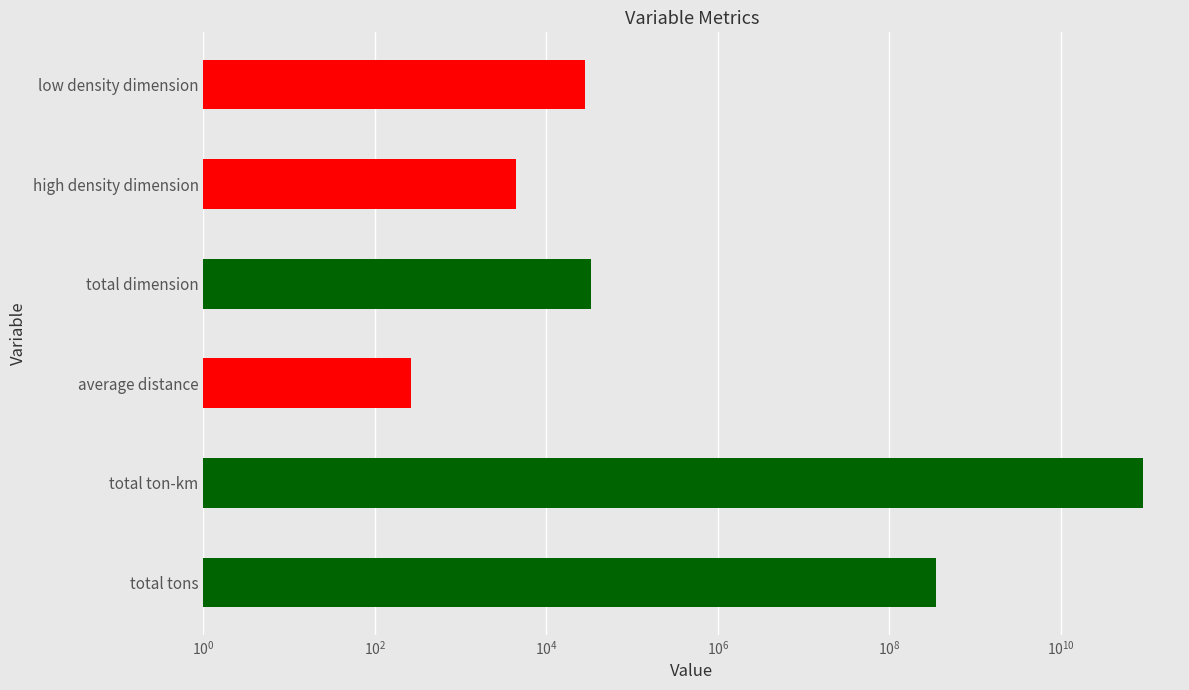

Are the bars horizontal?

Yes